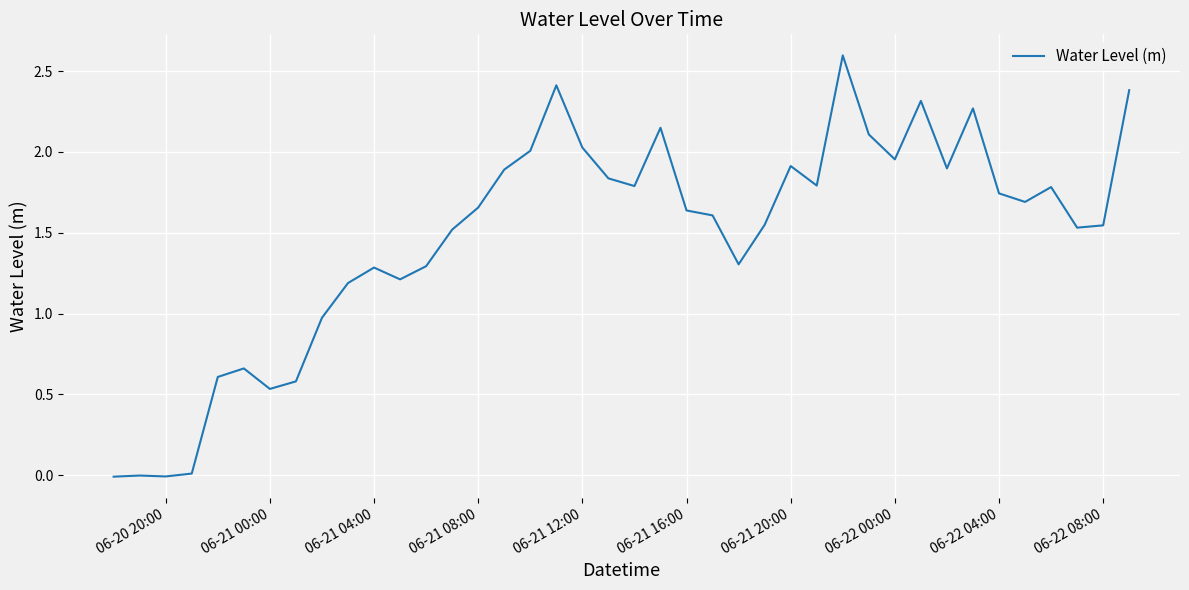

What is the difference between the maximum and minimum values?

2.6